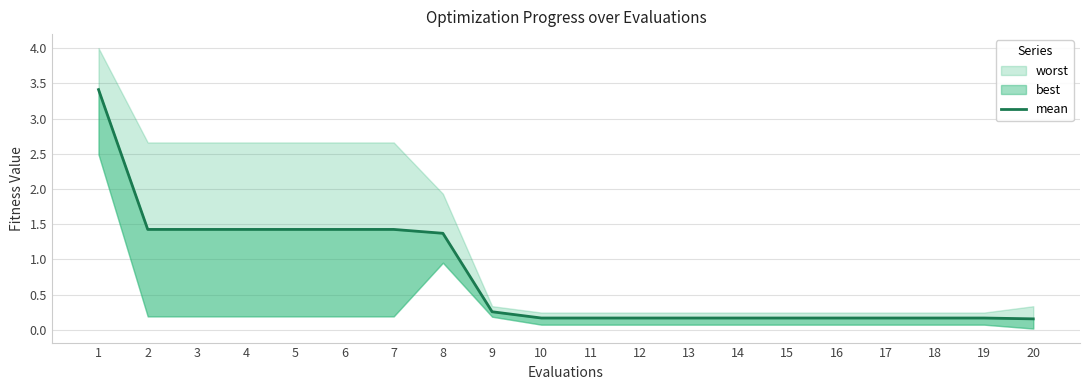

Where is the data nearest to the value 1?

8